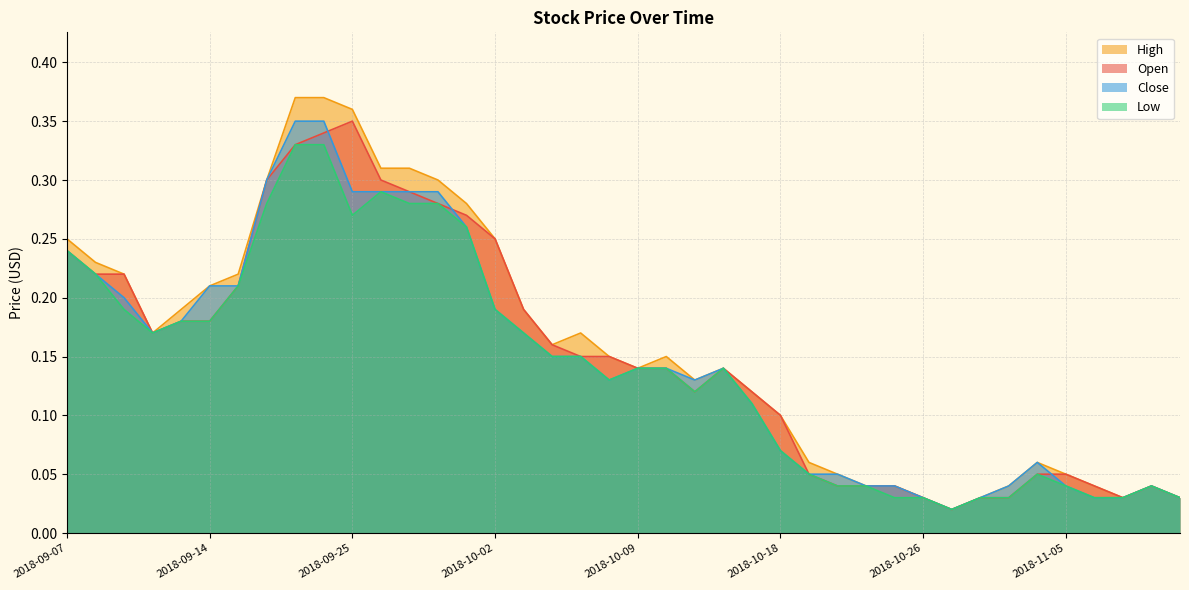

List the series in order of their overall mean, highest first.

High, Open, Close, Low